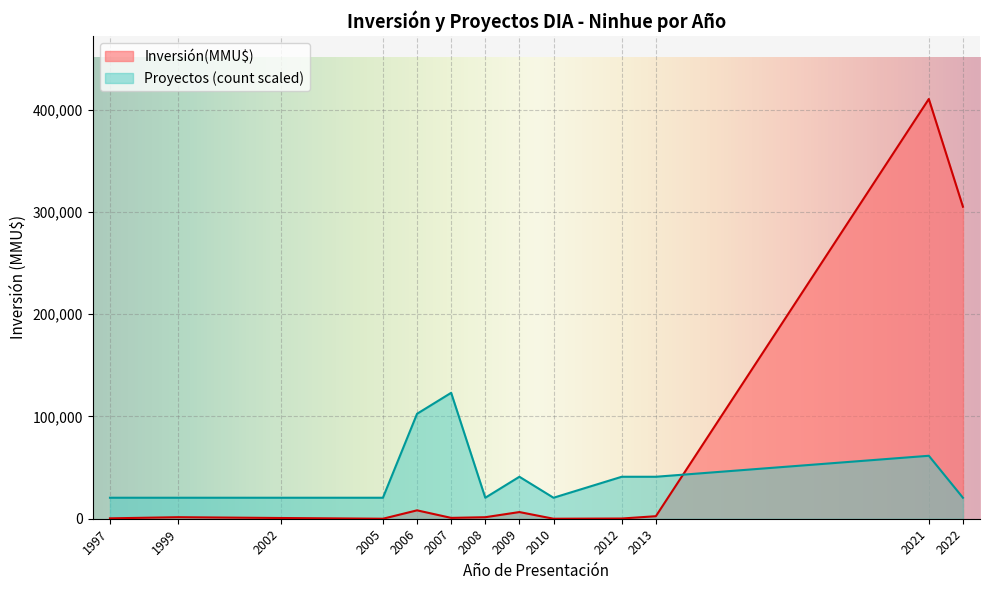

List the series in order of their peak value, lowest first.

Proyectos (count scaled), Inversión(MMU$)